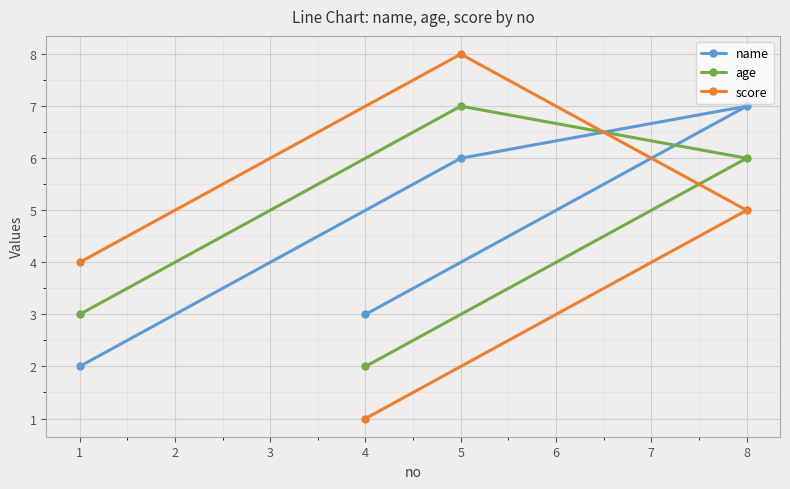

List the series in order of their peak value, highest first.

score, name, age